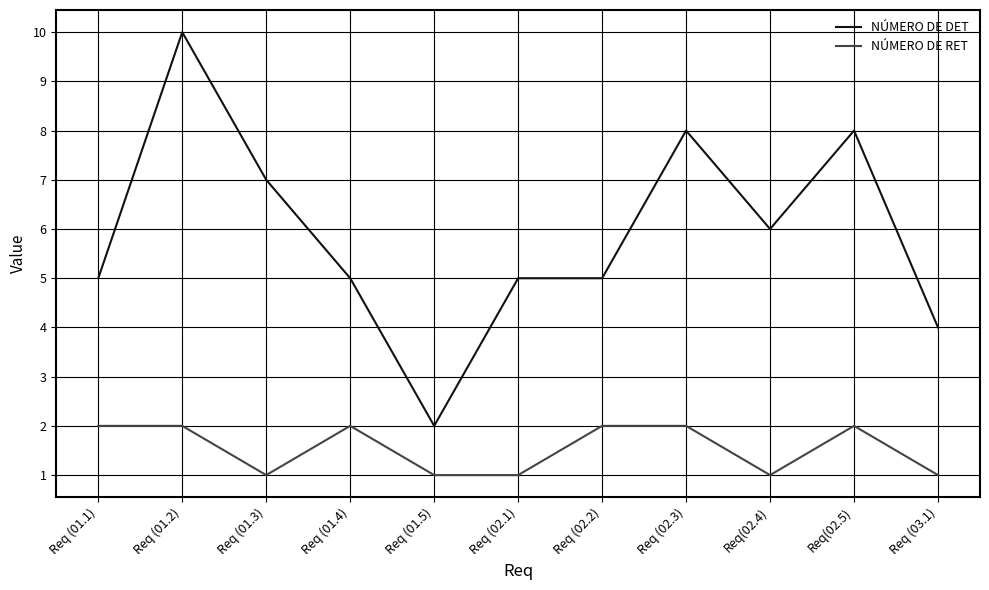

What is the smallest value displayed?

1